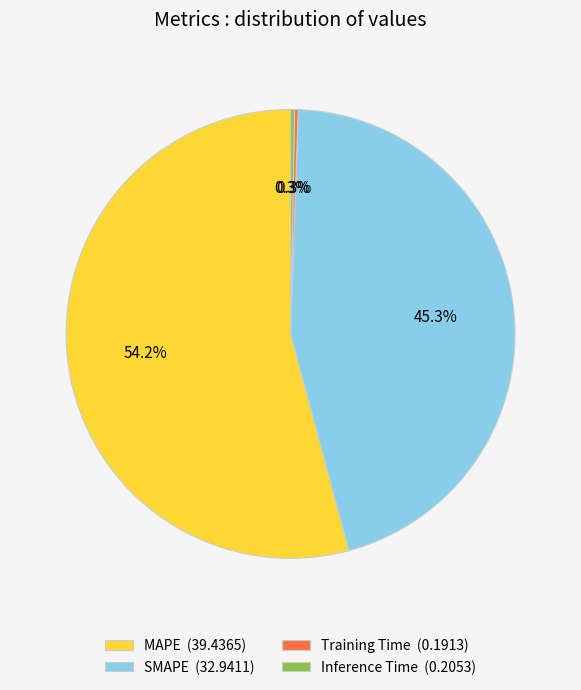

To the nearest percent, what is the difference between the largest and smallest slice percentages?

54%